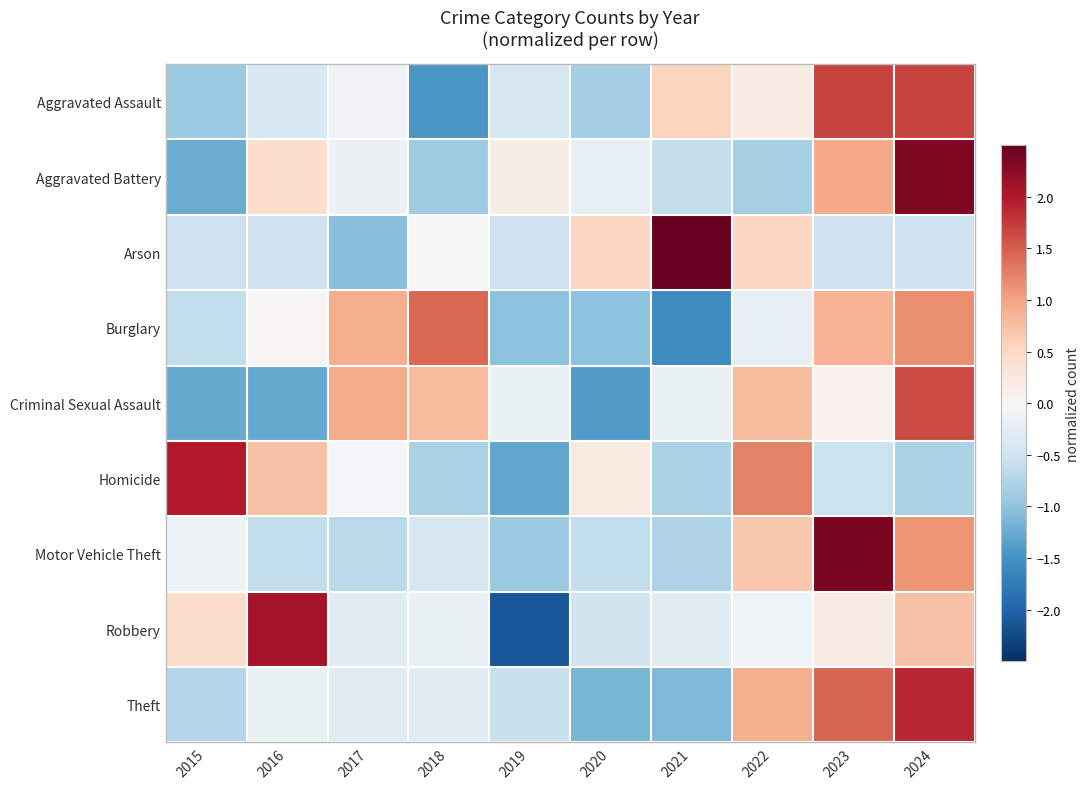

At which category does the chart reach its minimum across all series?

2019